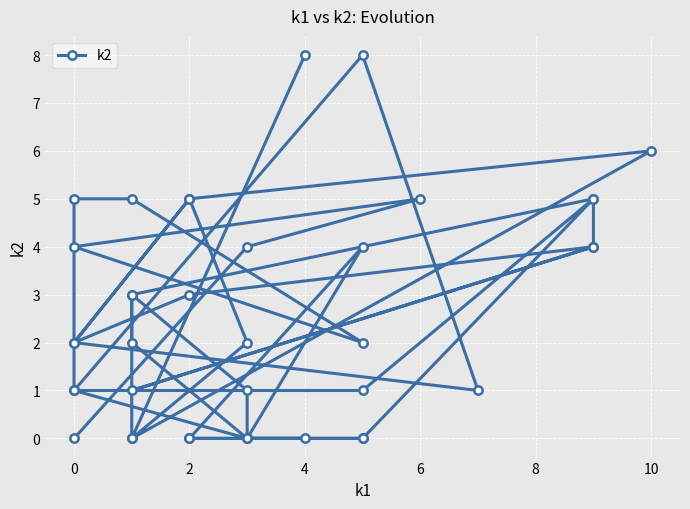

How many values are above zero?

29